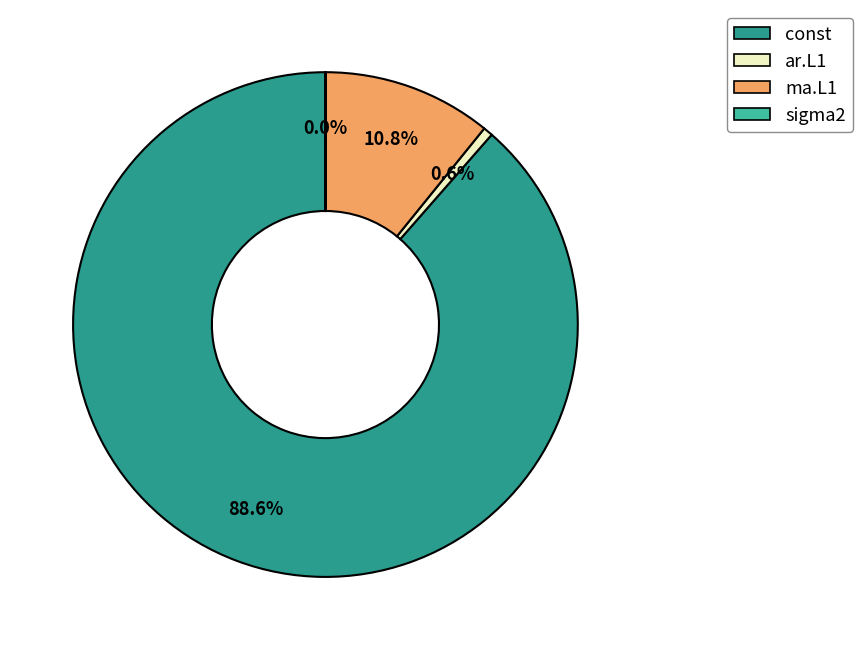

What portion of the pie excludes const?

11.4%